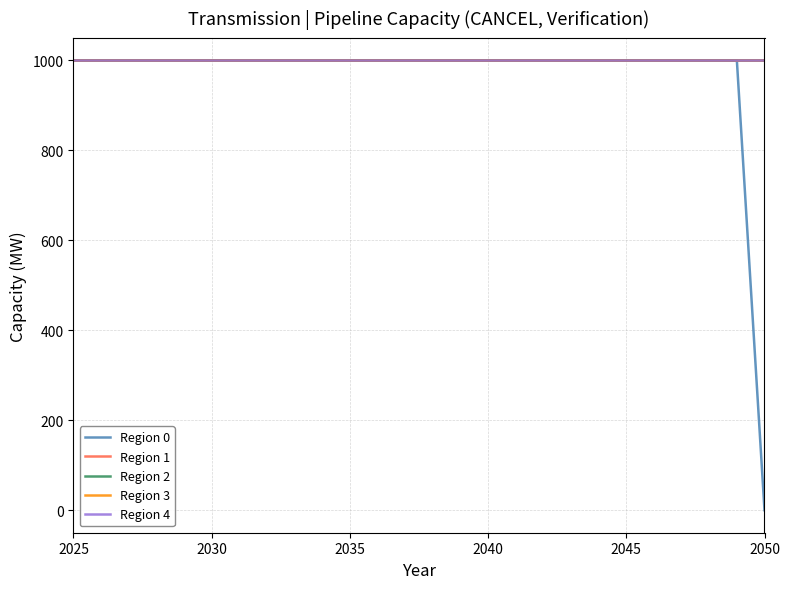

Is this an area chart (filled region under the line)?

No